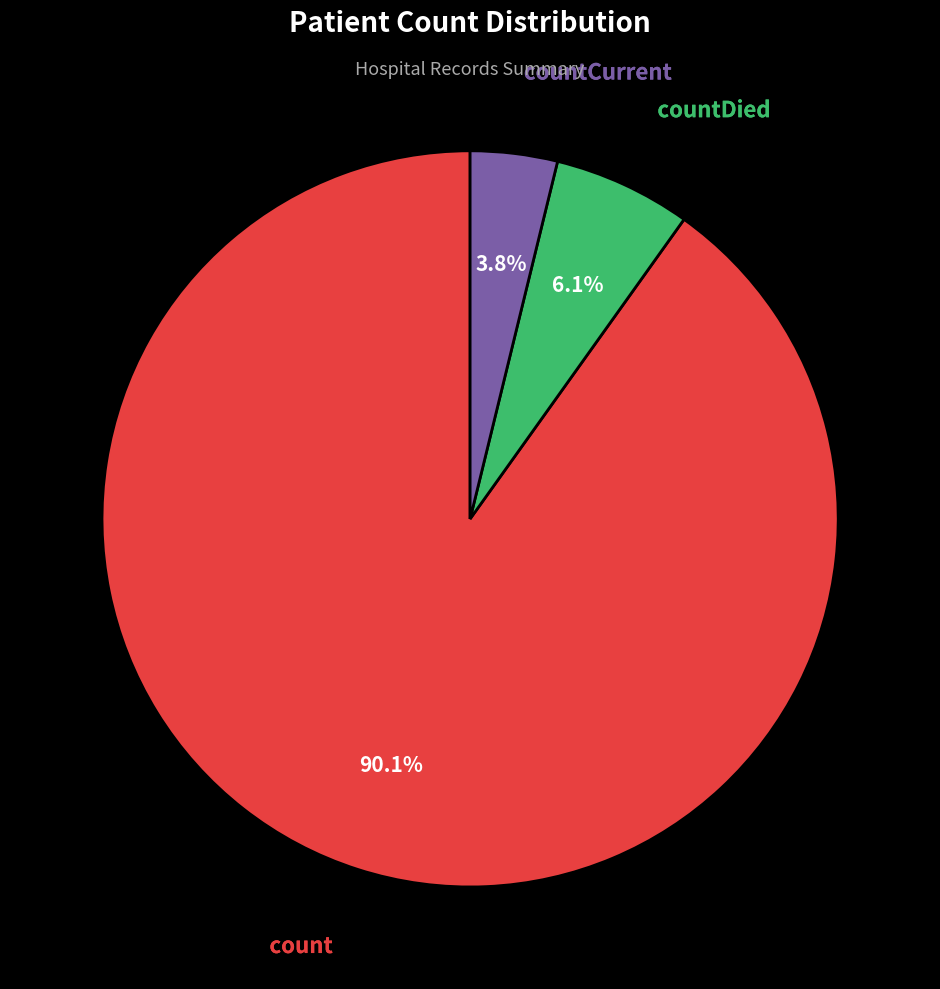

Which category has the biggest portion of the pie?

count